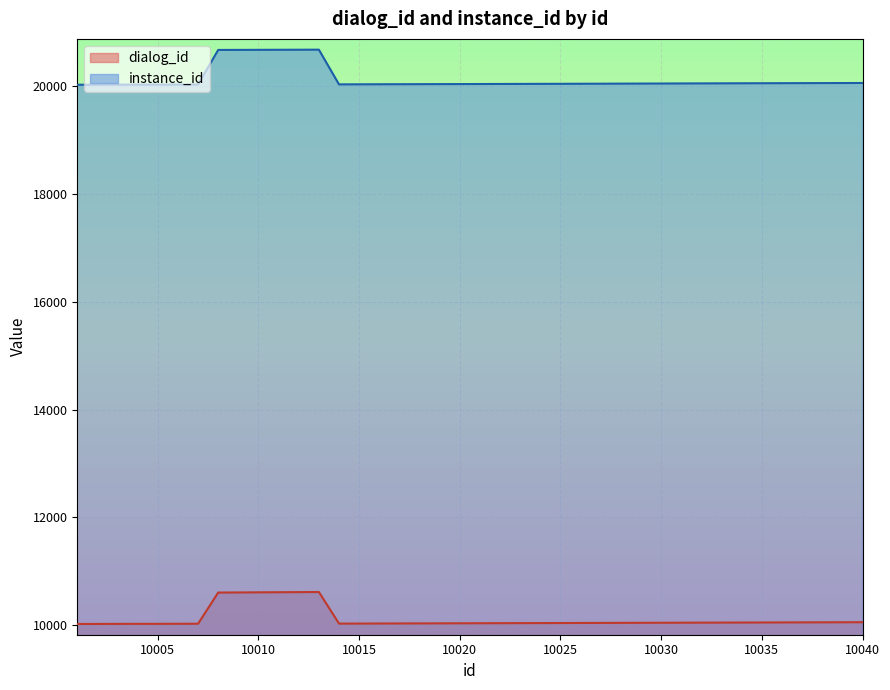

How many interior local valleys does the dialog_id series have?

1